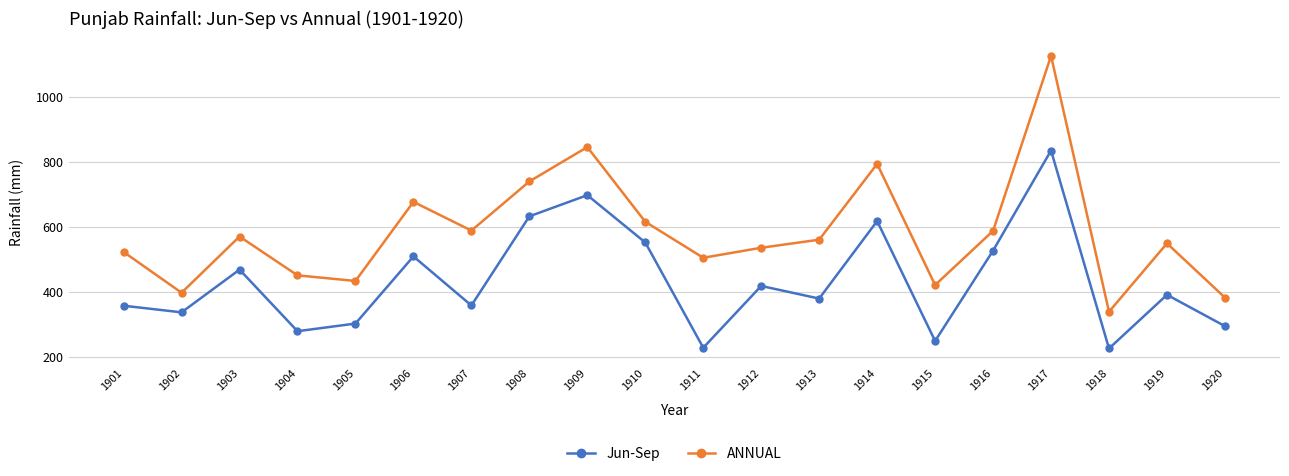

Where is the first local minimum for Jun-Sep?

1902